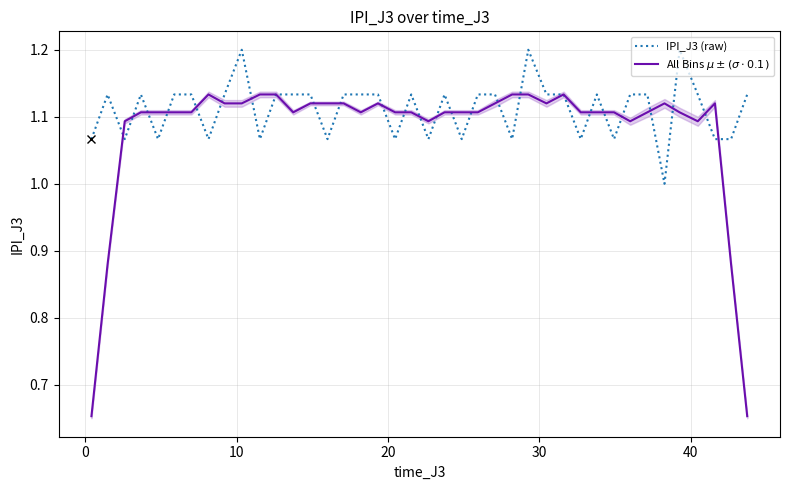

Rank the series by their average value, from highest to lowest.

IPI_J3 (raw), All Bins $\mu \pm (\sigma \cdot 0.1)$